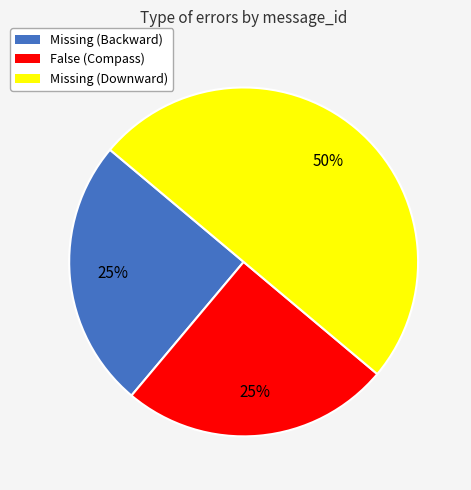

Does Missing (Backward) account for over 50% of the chart?

No